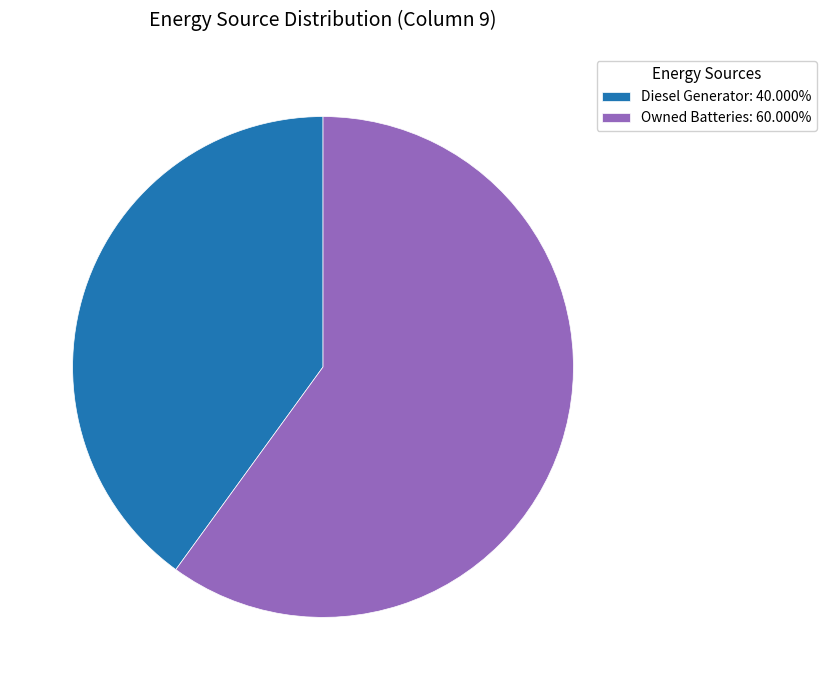

How many slices are in this pie chart?

2